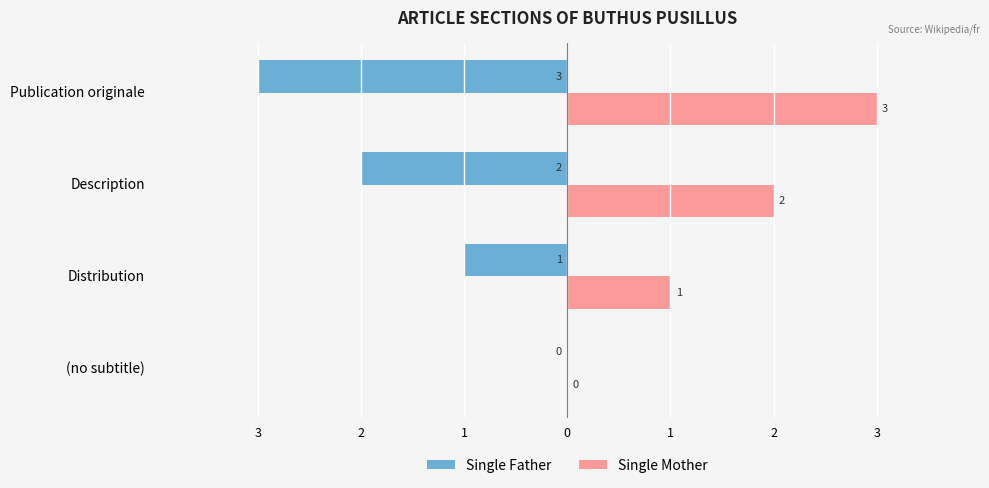

What are all the series names shown in the legend?

Single Father, Single Mother